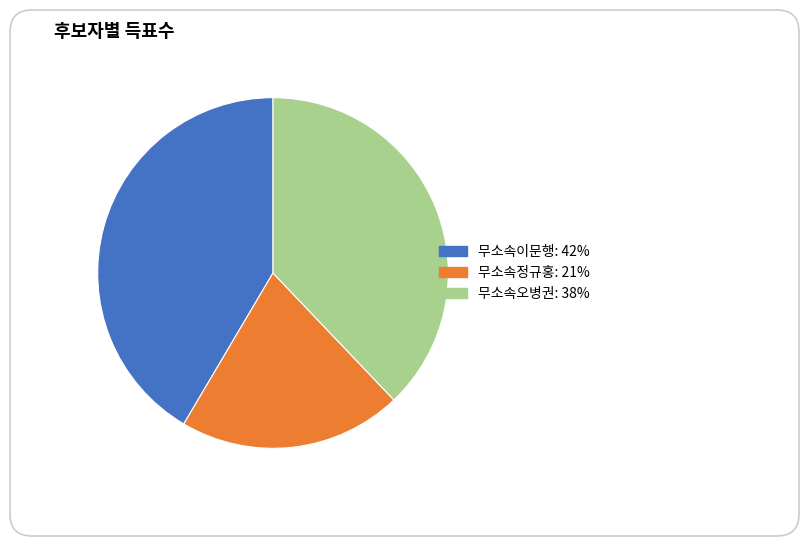

Combined, do 무소속이문행 and 무소속오병권 account for over 50%?

Yes